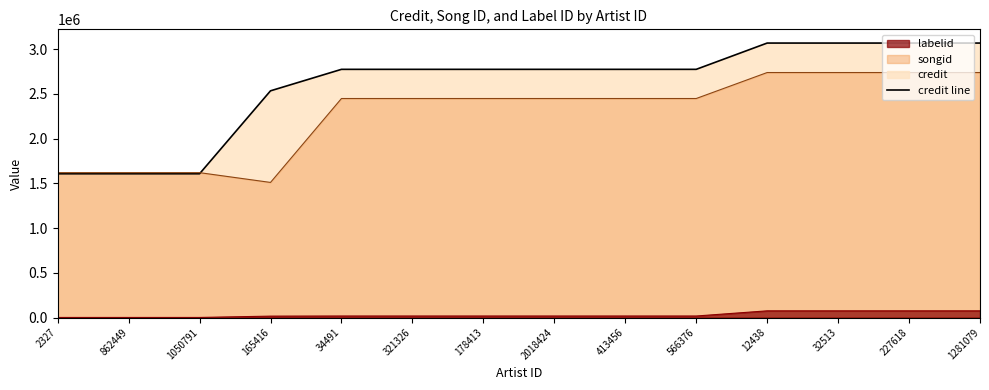

At how many categories does at least one series exceed 2302309?

11